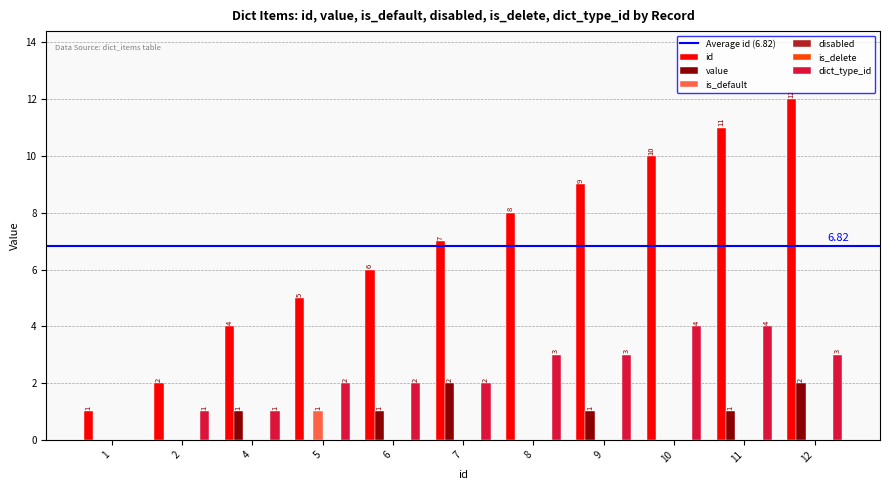

The value of value at 4 is 1. True or false?

True